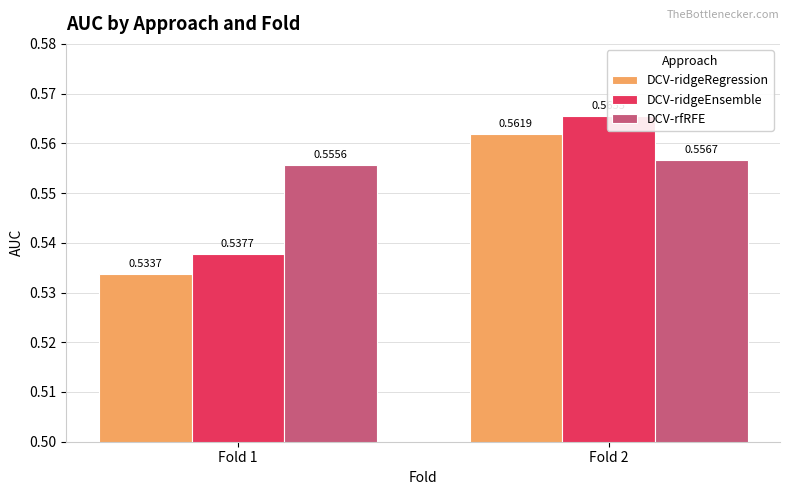

At Fold 1, list the series in order from smallest to largest.

DCV-ridgeRegression, DCV-ridgeEnsemble, DCV-rfRFE